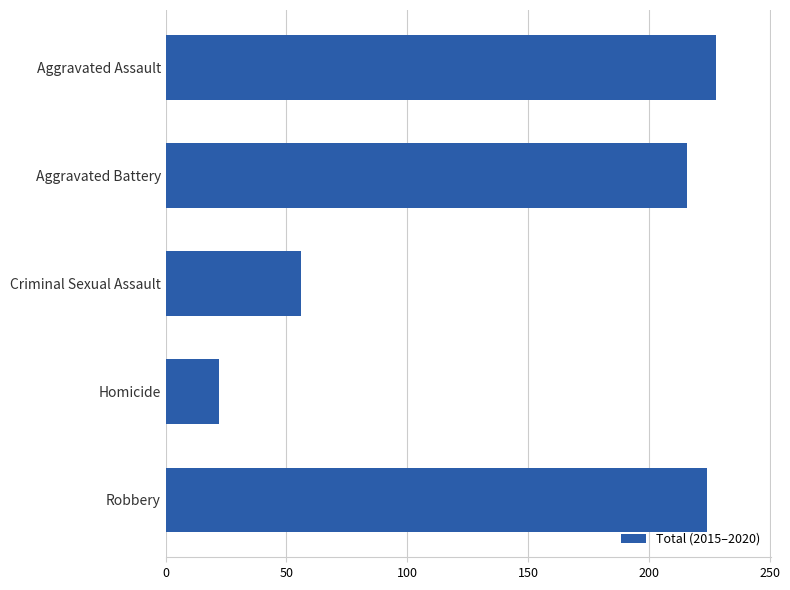

Reading top to bottom, transcribe all the data shown in this chart.

228	216	56	22	224